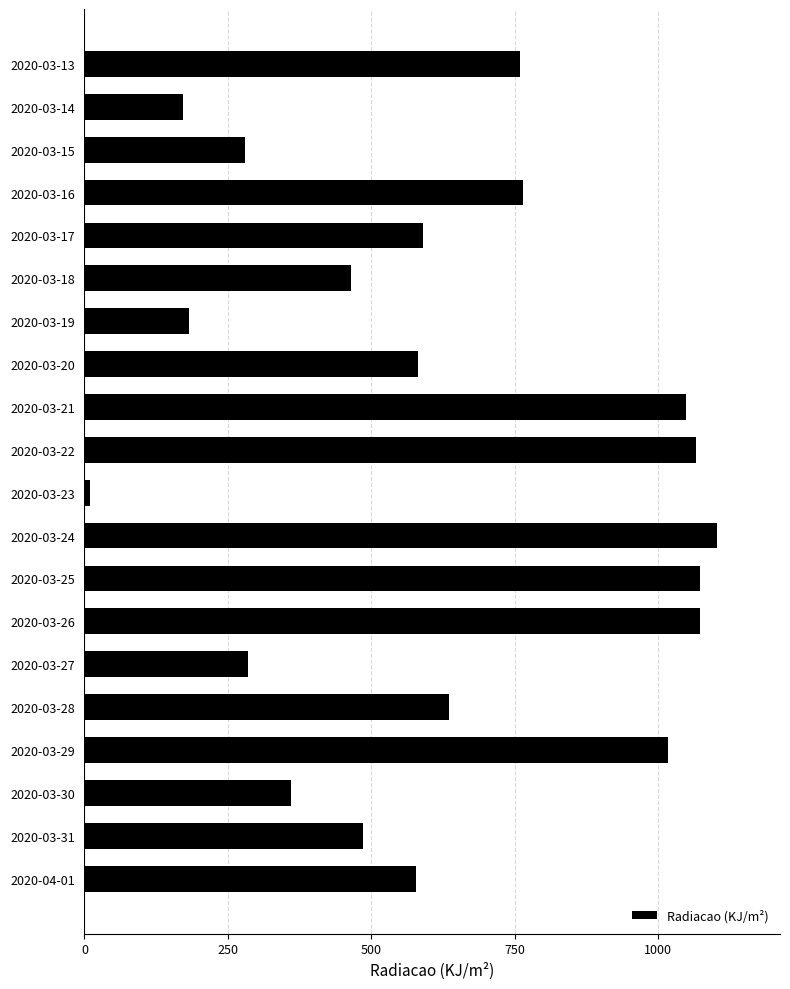

The value at 2020-03-21 is 434.1. True or false?

False